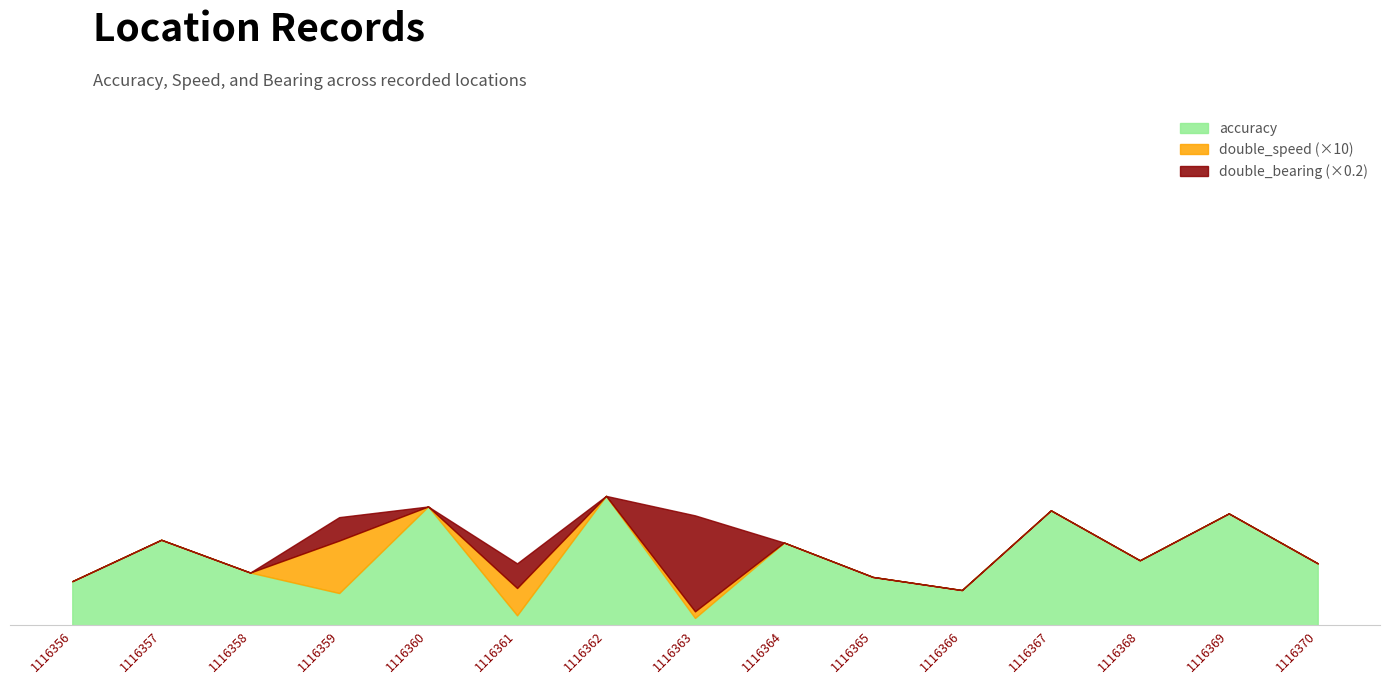

The double_speed series shows 0.0 at 1116356. True or false?

True